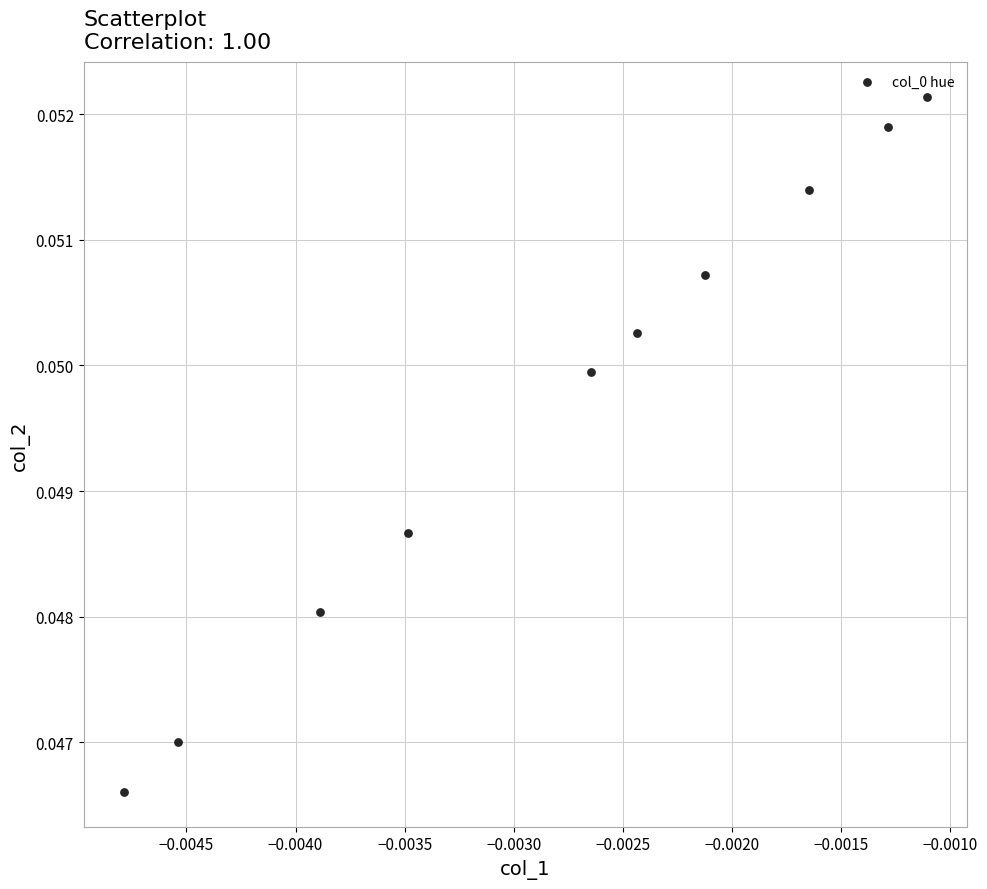

Count the number of points in this scatter plot.

10